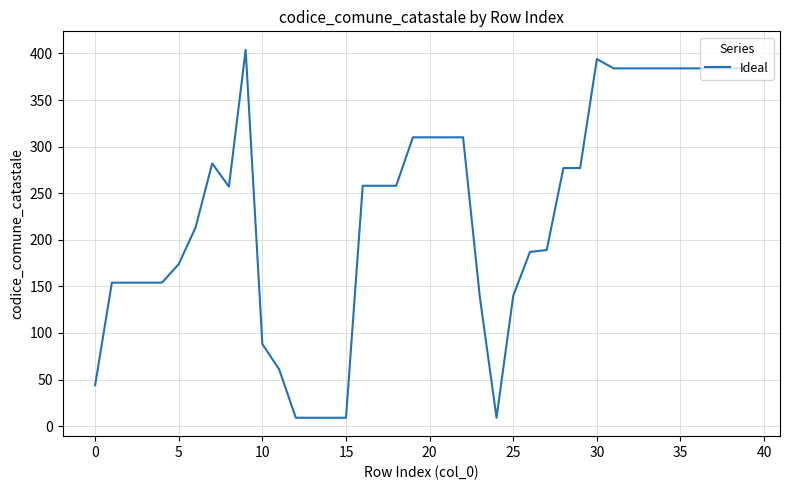

What is the minimum value shown in the chart?

9